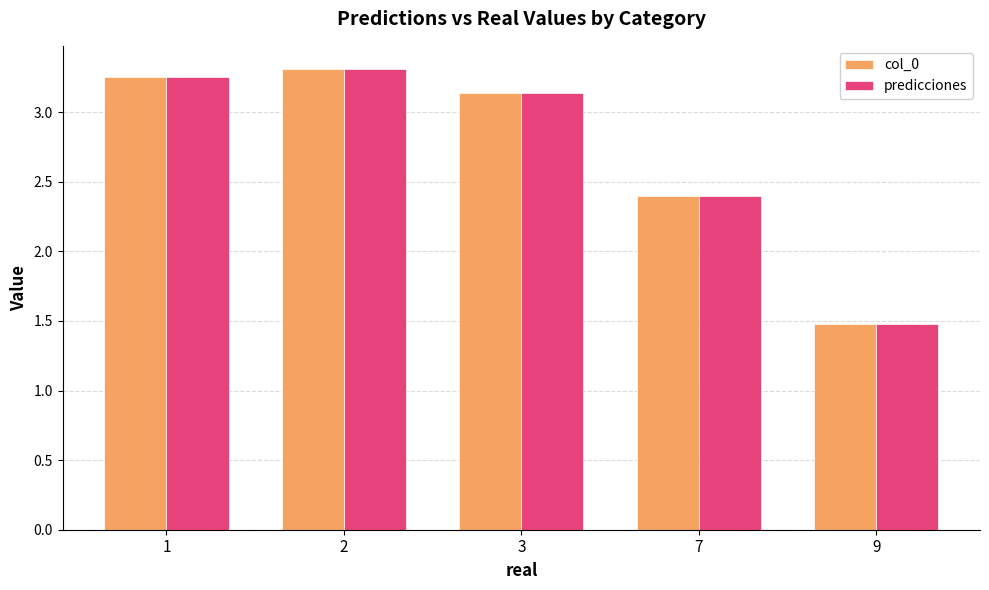

Is it true that predicciones equals 3.3 at 2?

True